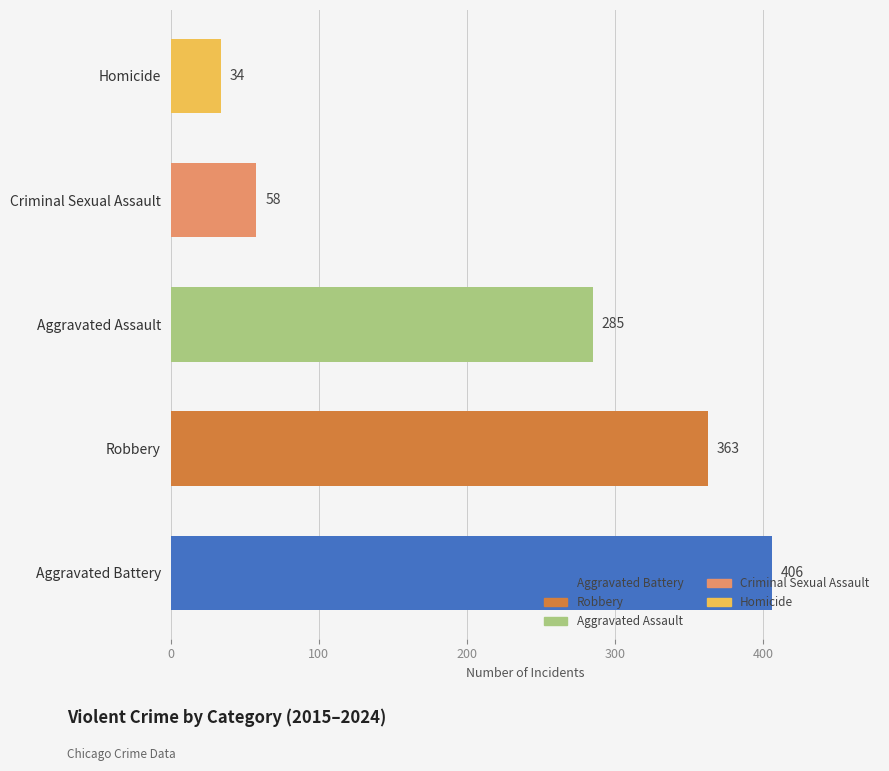

The chart shows a value of 58 at Criminal Sexual Assault. True or false?

True